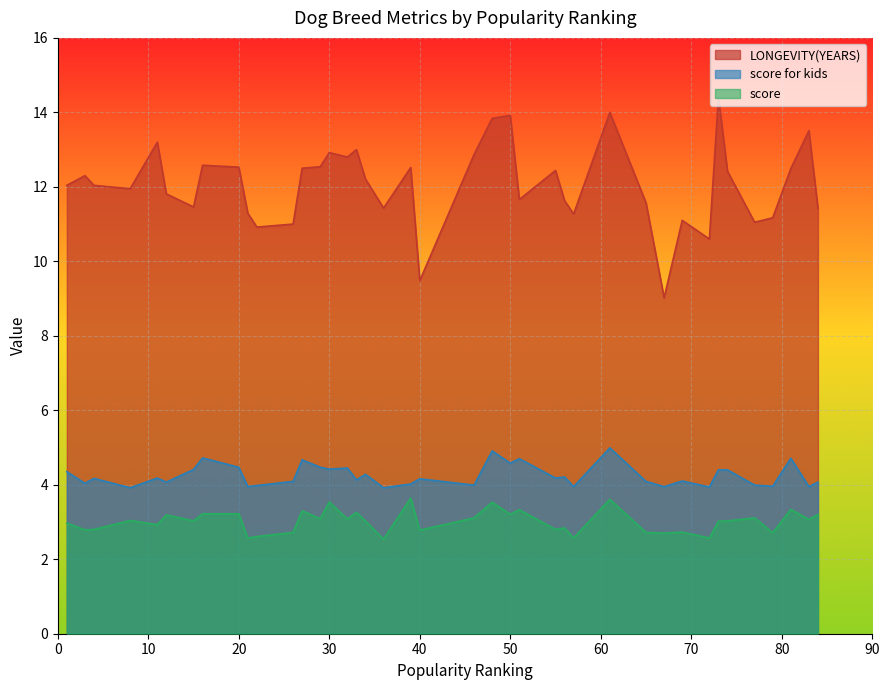

Where is LONGEVITY(YEARS) nearest to the value 11?

26